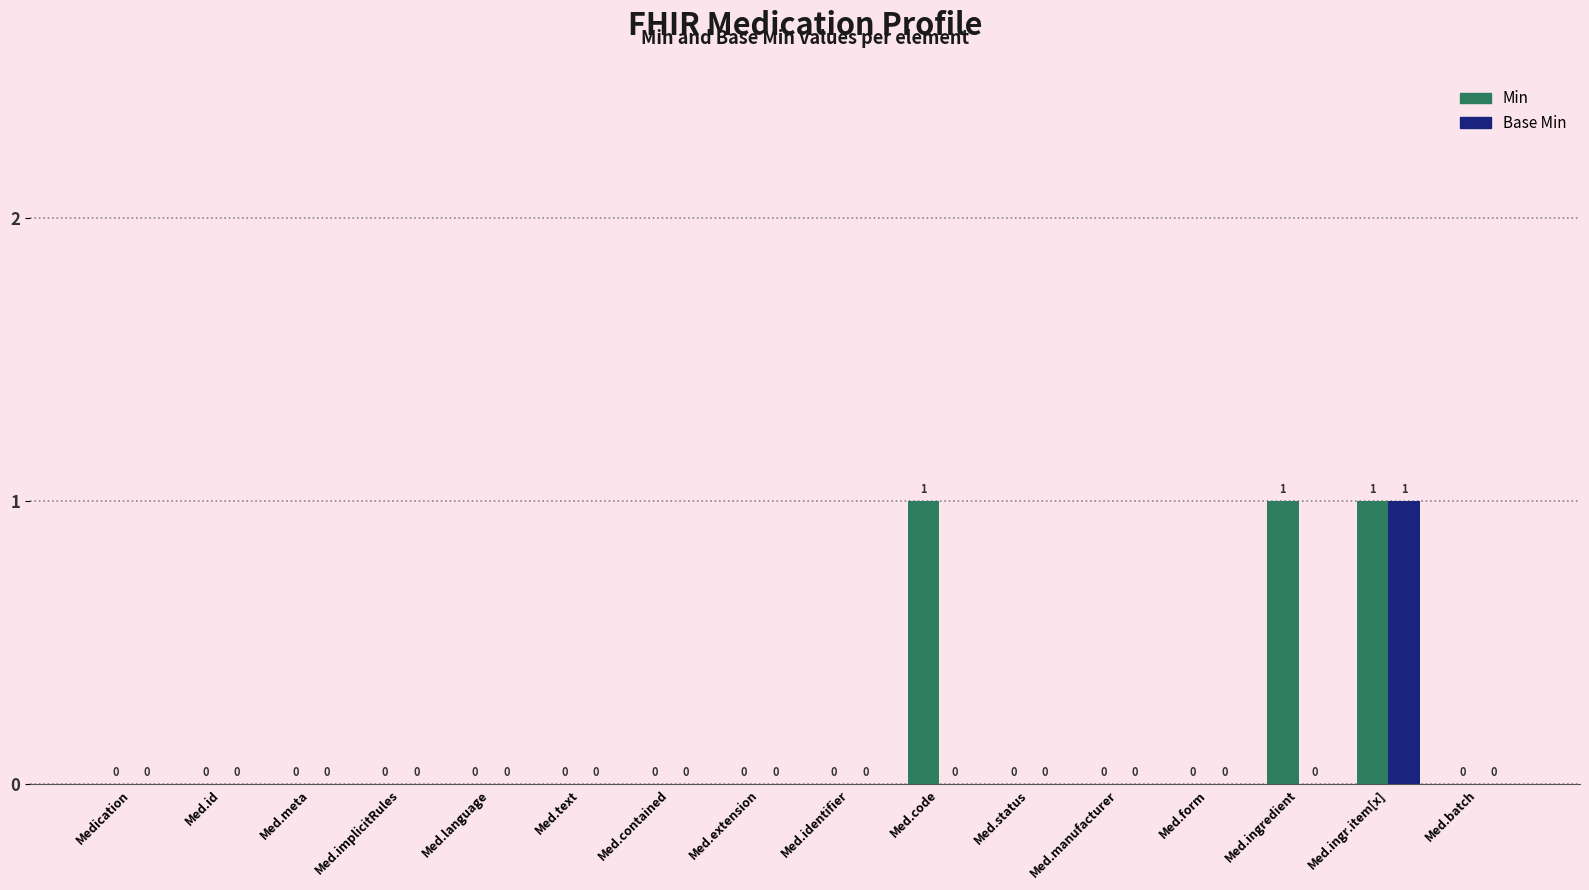

Which series has the largest total across all categories?

Min